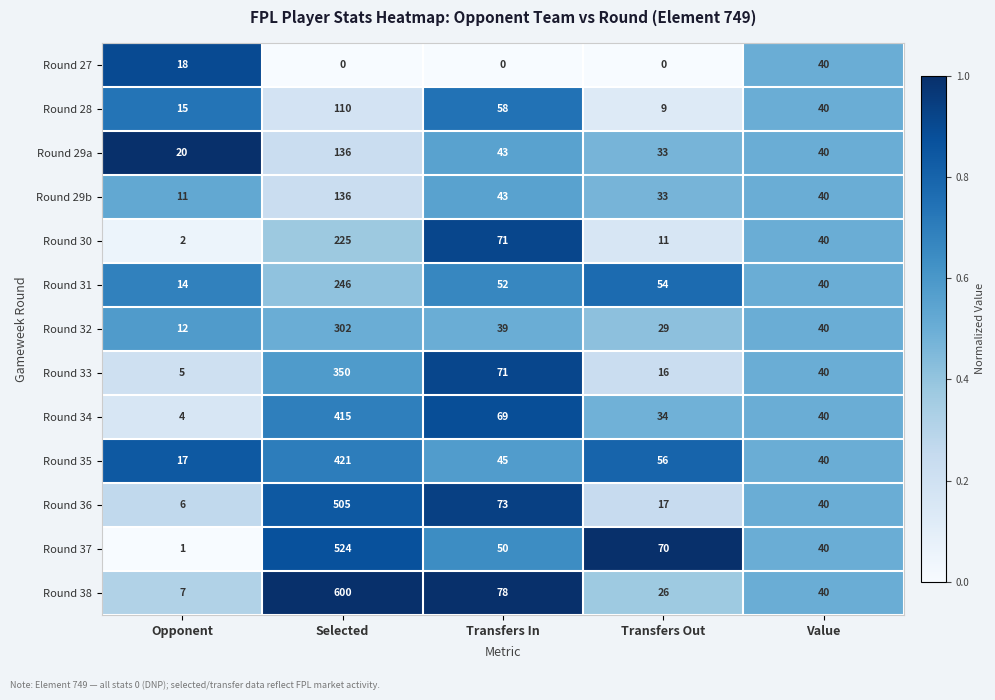

Which category has the highest value across all series?

Selected